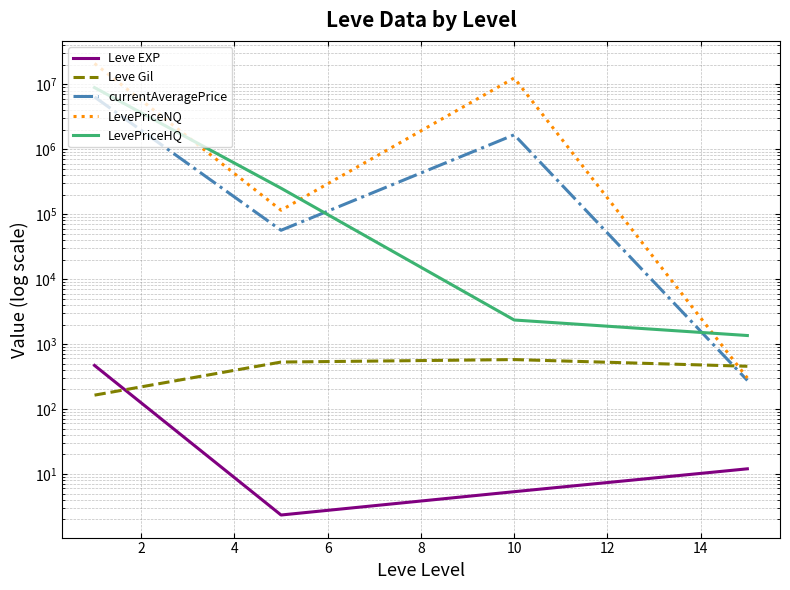

Reading left to right, what are all the values shown in this chart?

Leve EXP: 468.5	2.3	5.3	12.0
Leve Gil: 163.5	528.3	576.7	455.0
currentAveragePrice: 6371770.6	56461.9	1667412.7	275.5
LevePriceNQ: 20892593.0	114909.0	12501697.7	300.0
LevePriceHQ: 8880875.8	250861.4	2345.8	1353.0